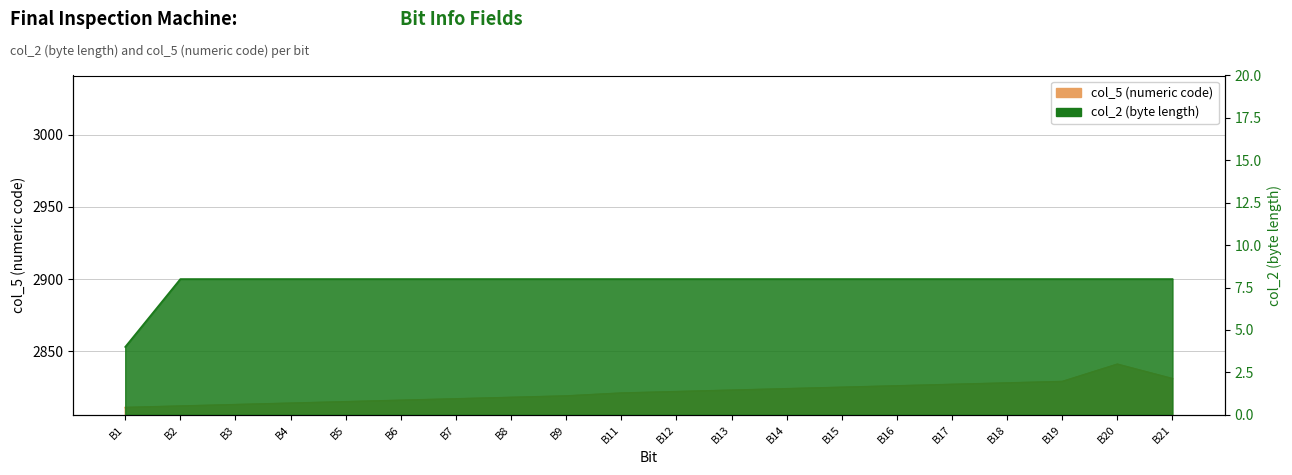

What is the maximum value for col_2 (byte length)?

8